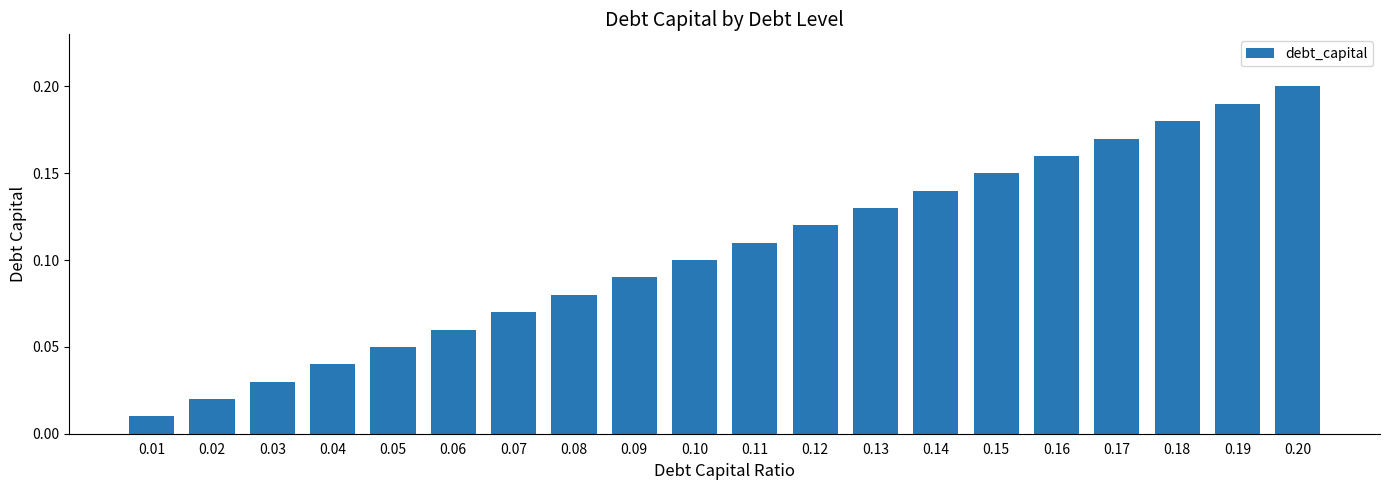

The value at 0.18 is 0.2. True or false?

True